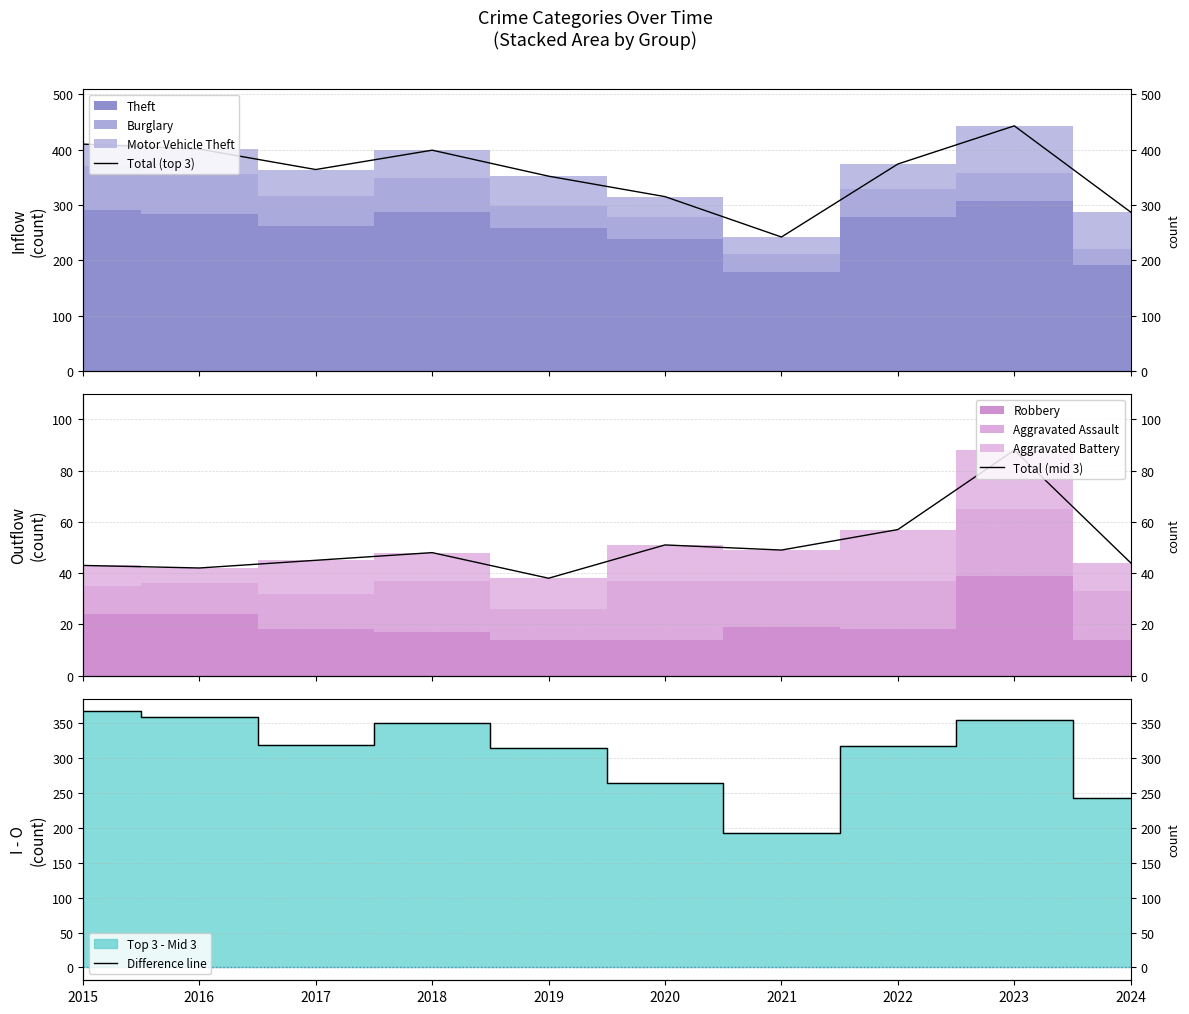

Rank the series at 2022 from highest to lowest value.

Total (top 3), Difference line, Total (mid 3)